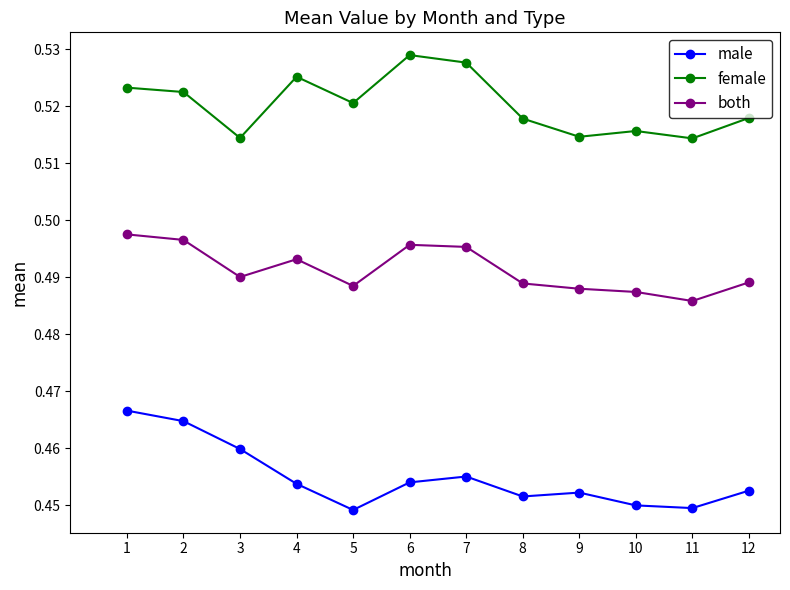

At 2, list the series in order from smallest to largest.

male, both, female